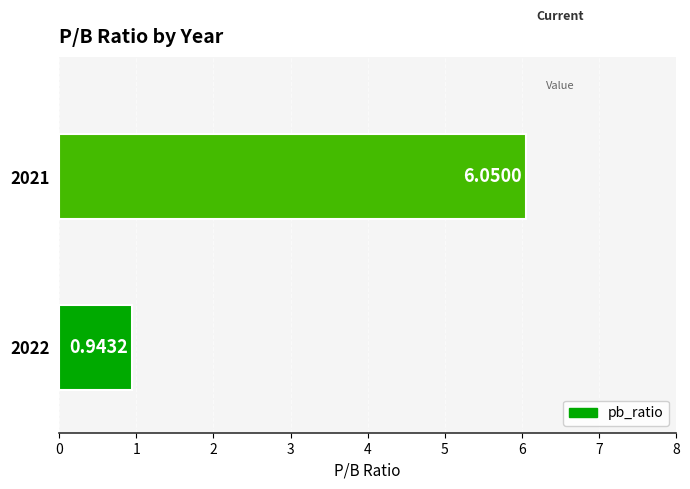

What is the change in value from 2022 to 2021?

+5.1